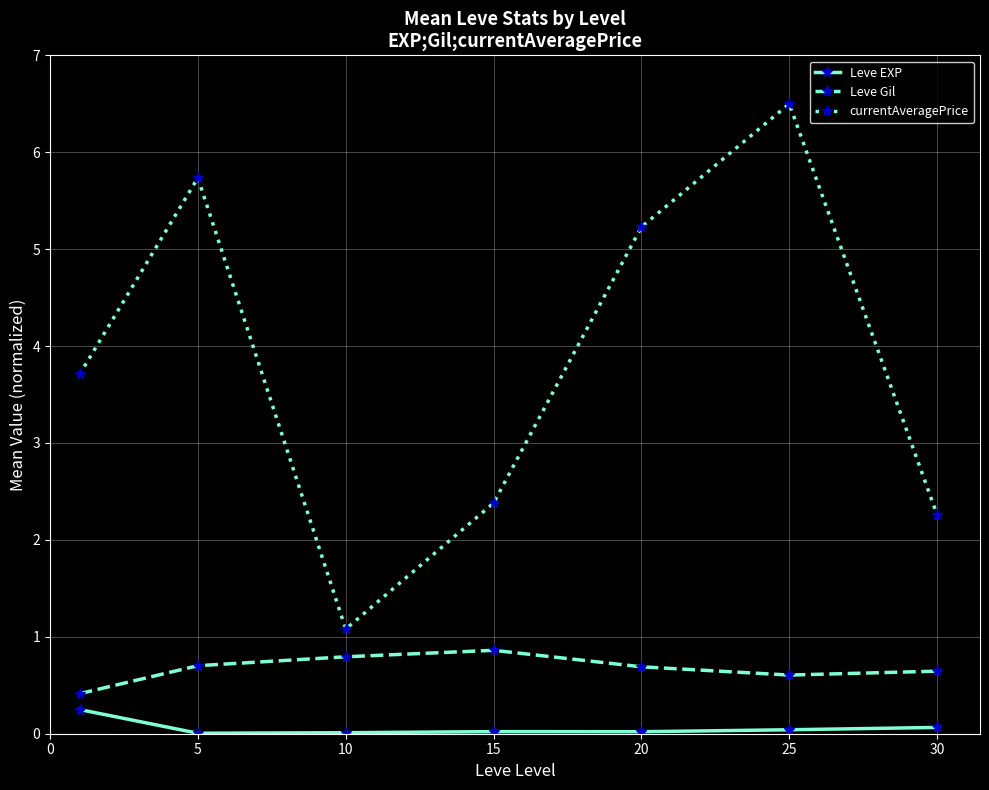

Which series has the largest total across all categories?

currentAveragePrice